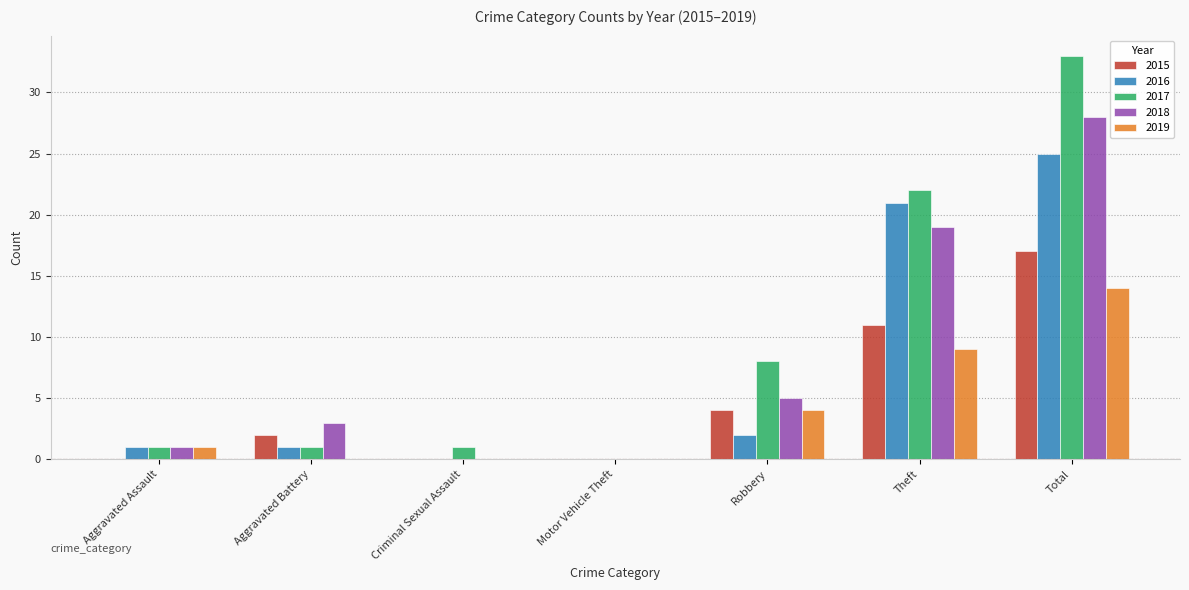

Where is 2016 nearest to the value 12?

Theft